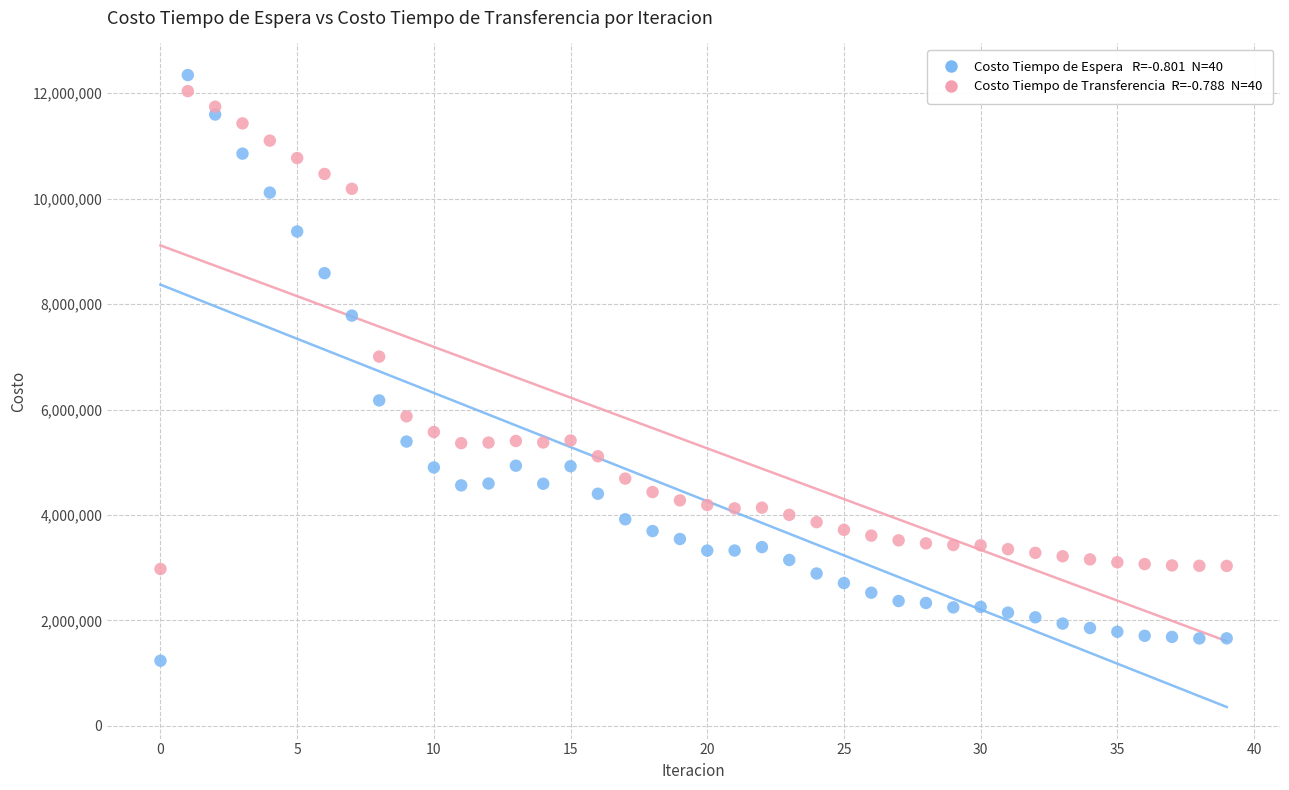

Across all data points, what is the range of Y values (max minus min)?

11110247.5